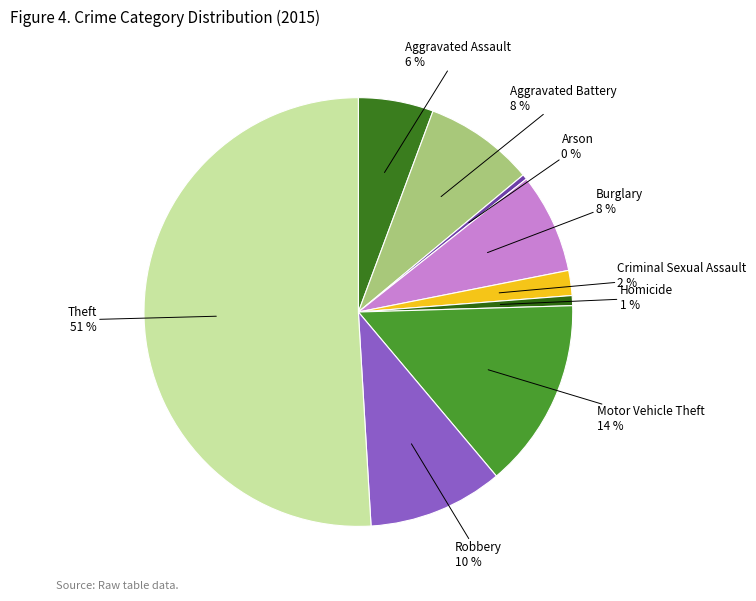

What is the largest slice in the pie chart?

Theft